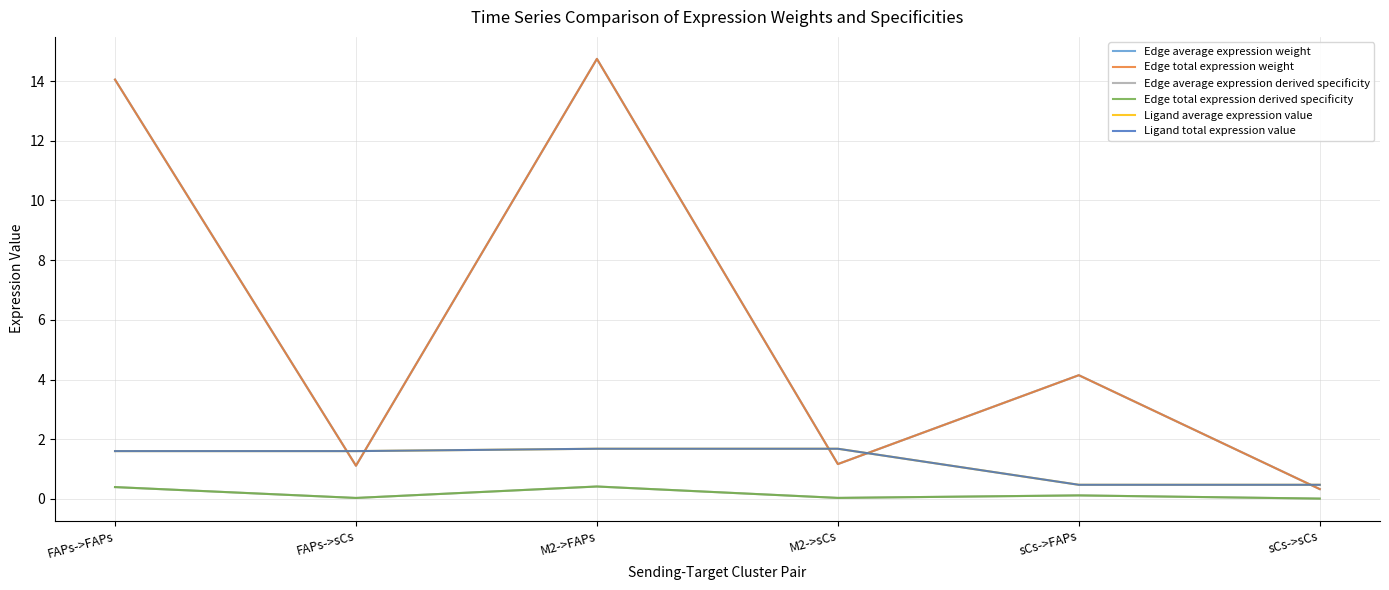

Does the chart have visible grid lines?

Yes